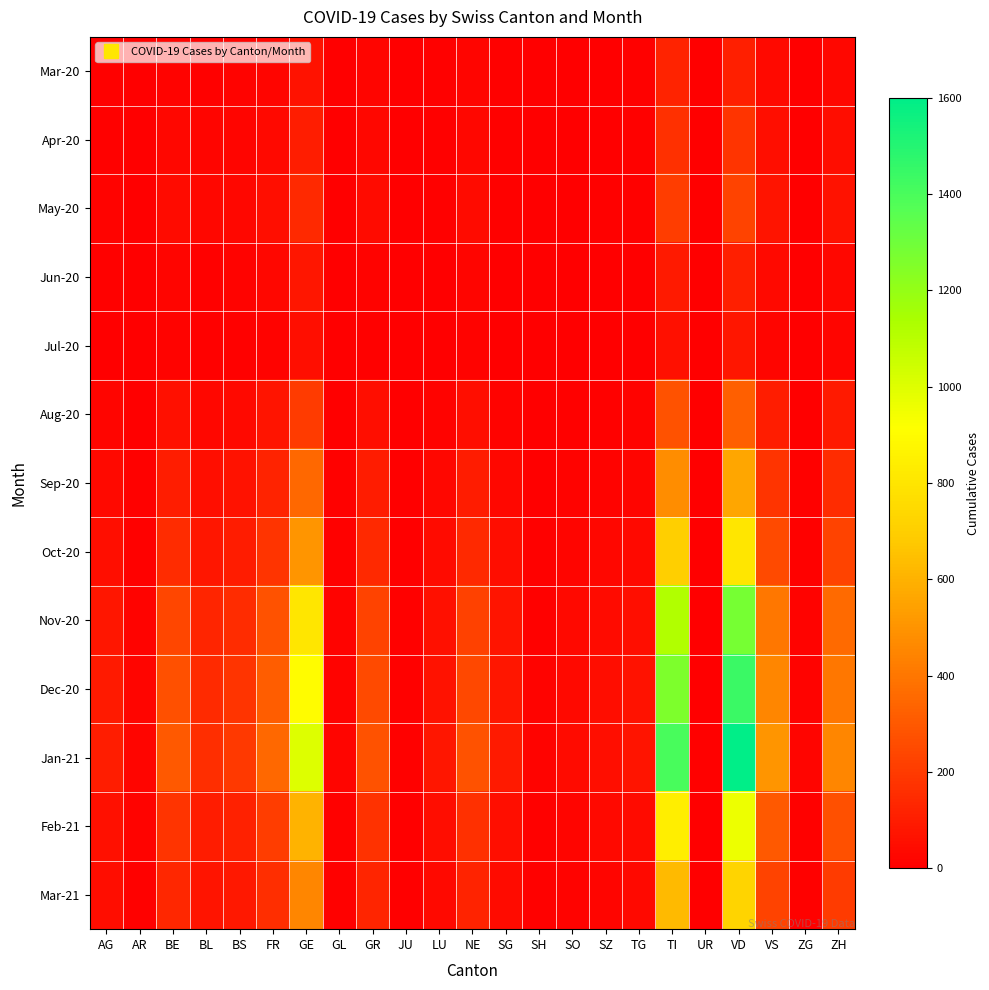

Which category has the lowest value across all series?

JU